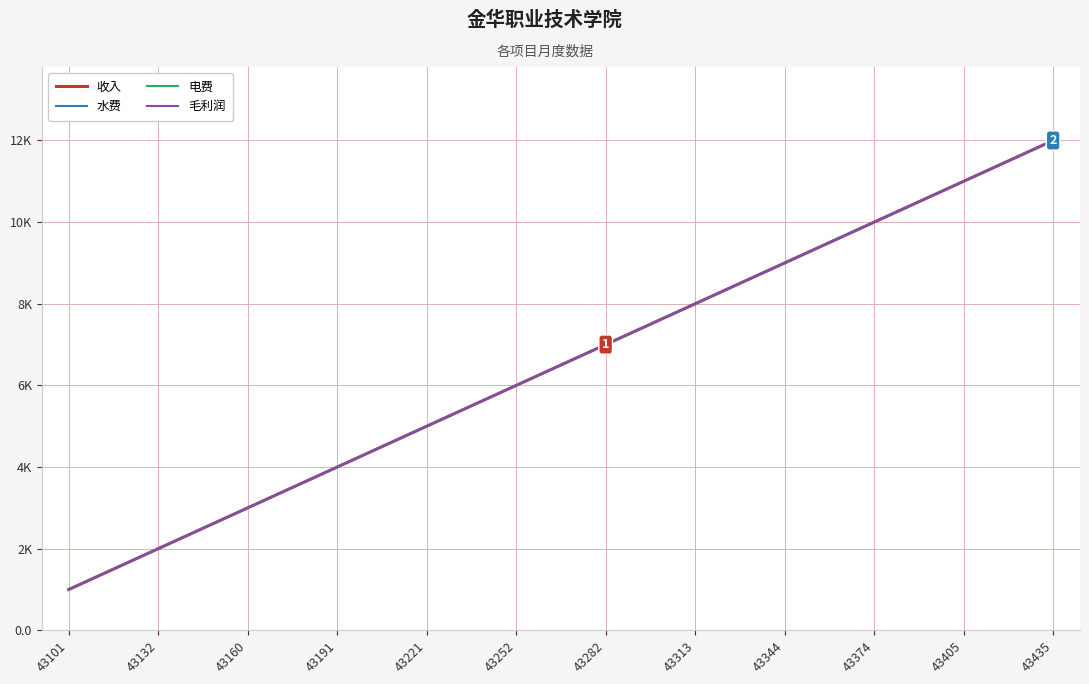

True or false: 收入 has more than 2 interior local peaks.

False